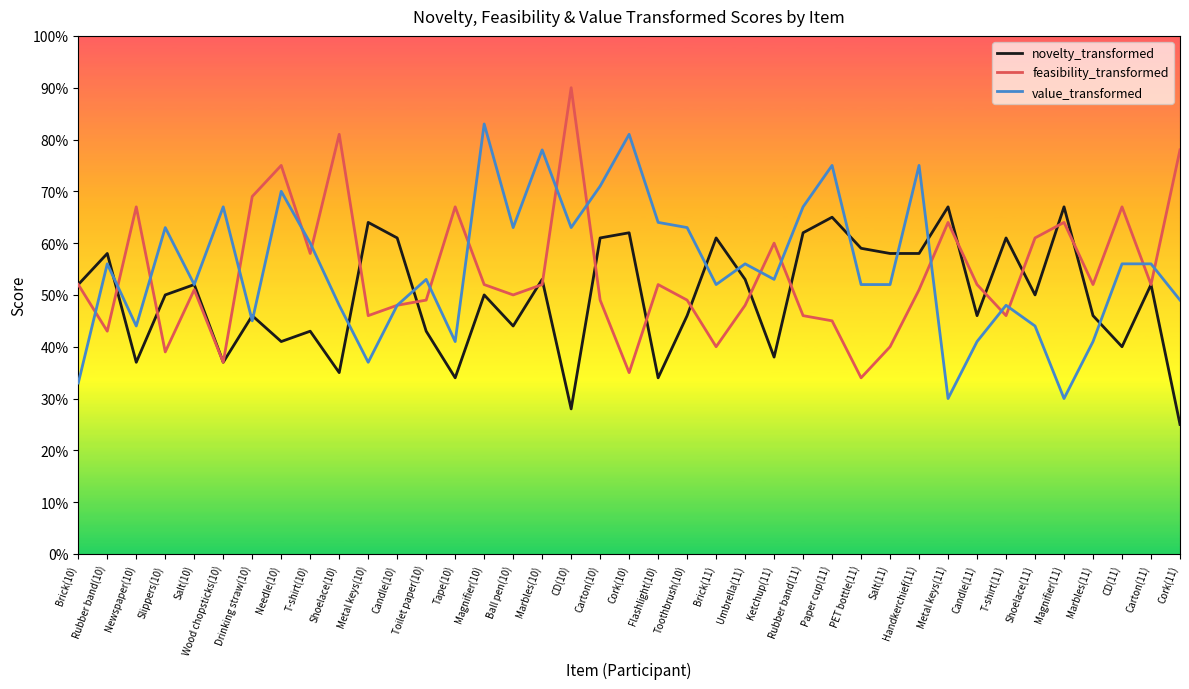

At Cork(10), list the series in order from largest to smallest.

value_transformed, novelty_transformed, feasibility_transformed